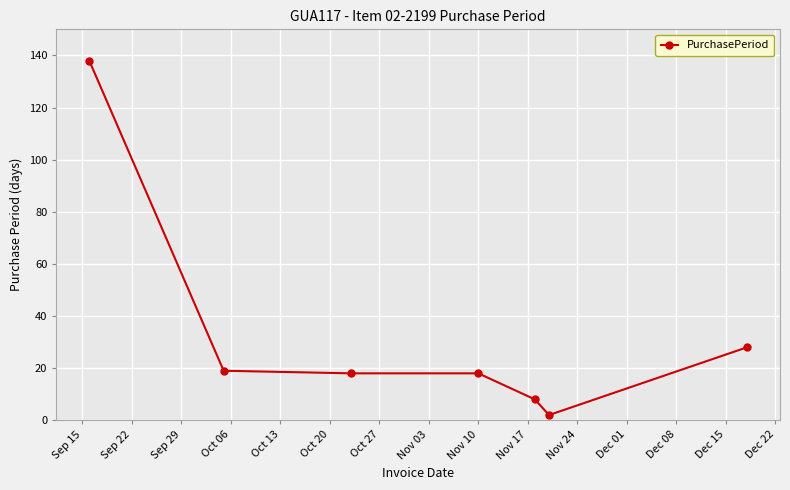

What is the average value?

33